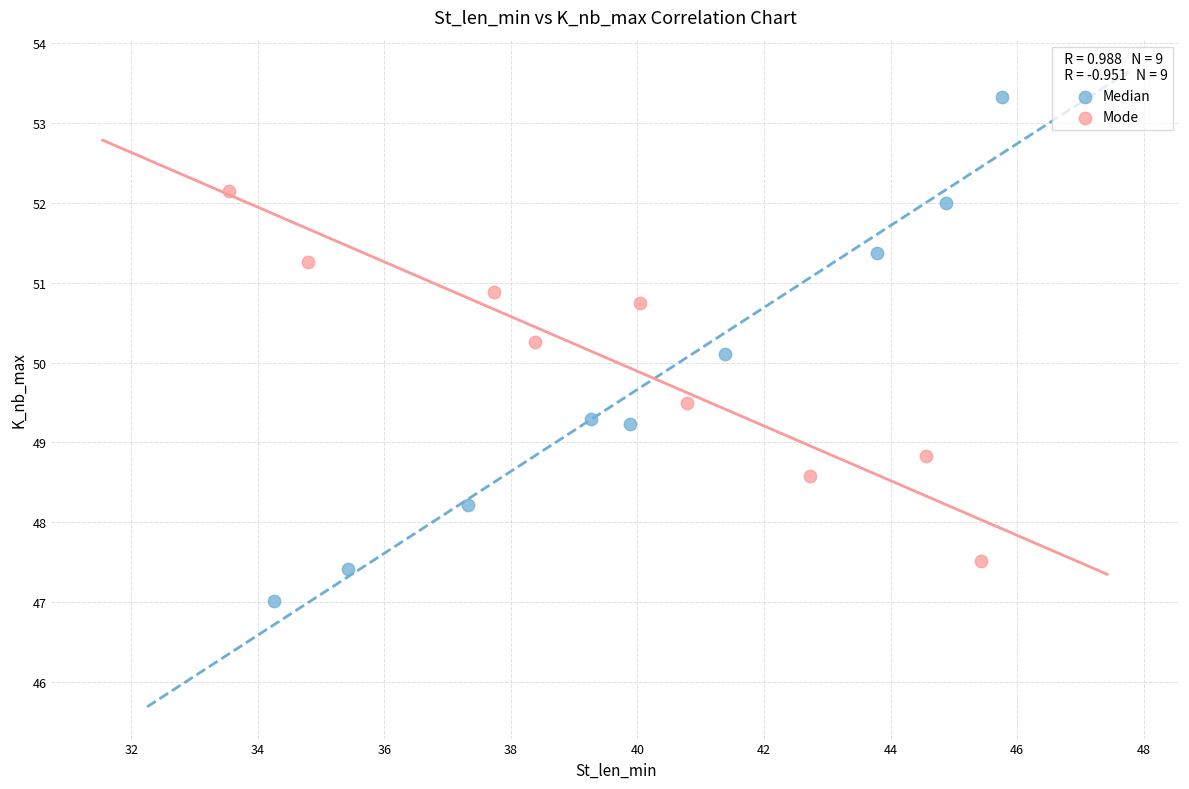

Which series contains the highest Y value?

Median